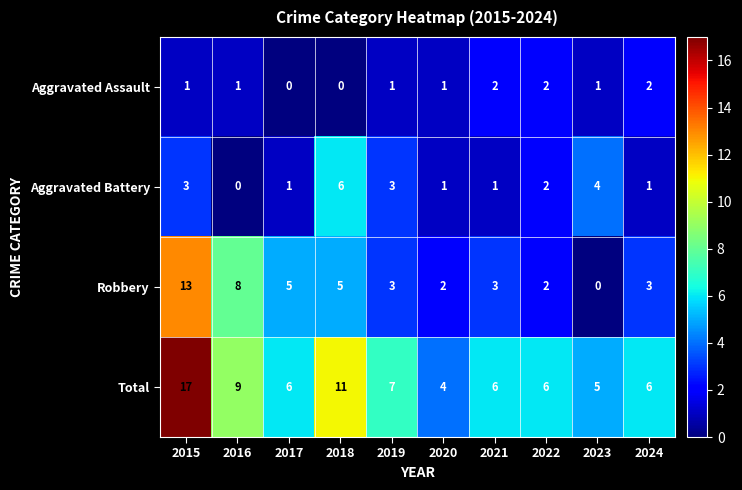

True or false: Robbery has a value of 2 at 2020.

True